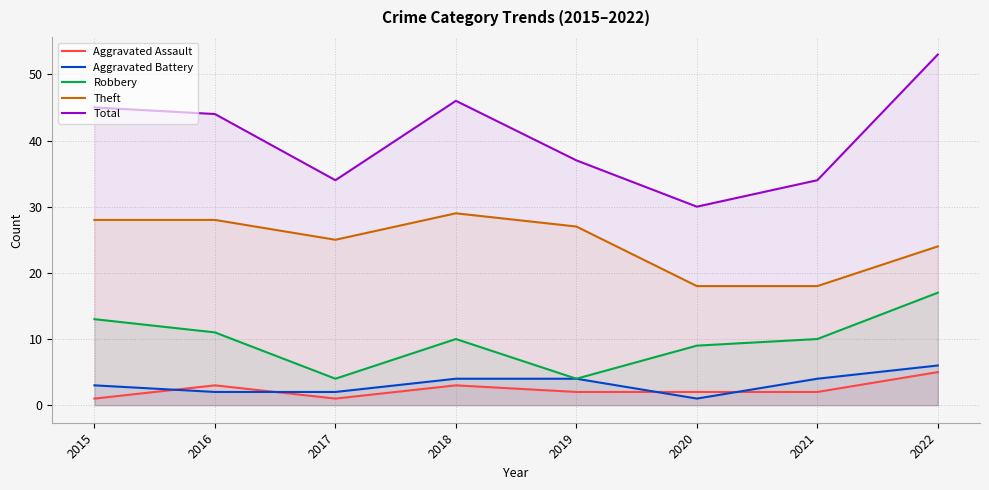

What is the maximum value shown in the chart?

53